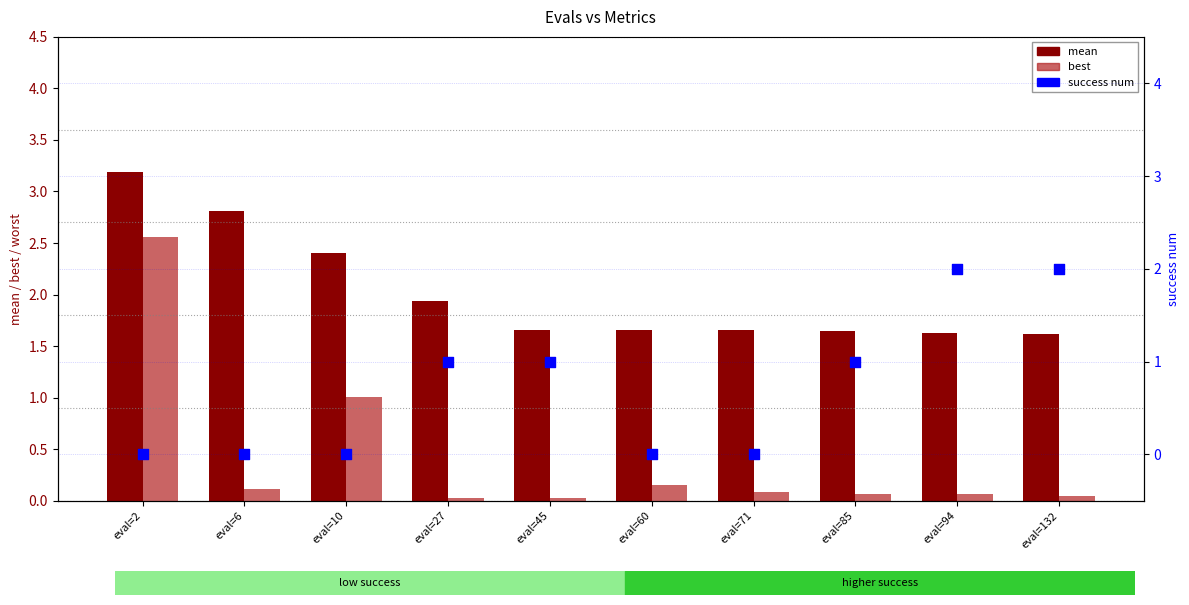

At how many categories does at least one series exceed 0?

10